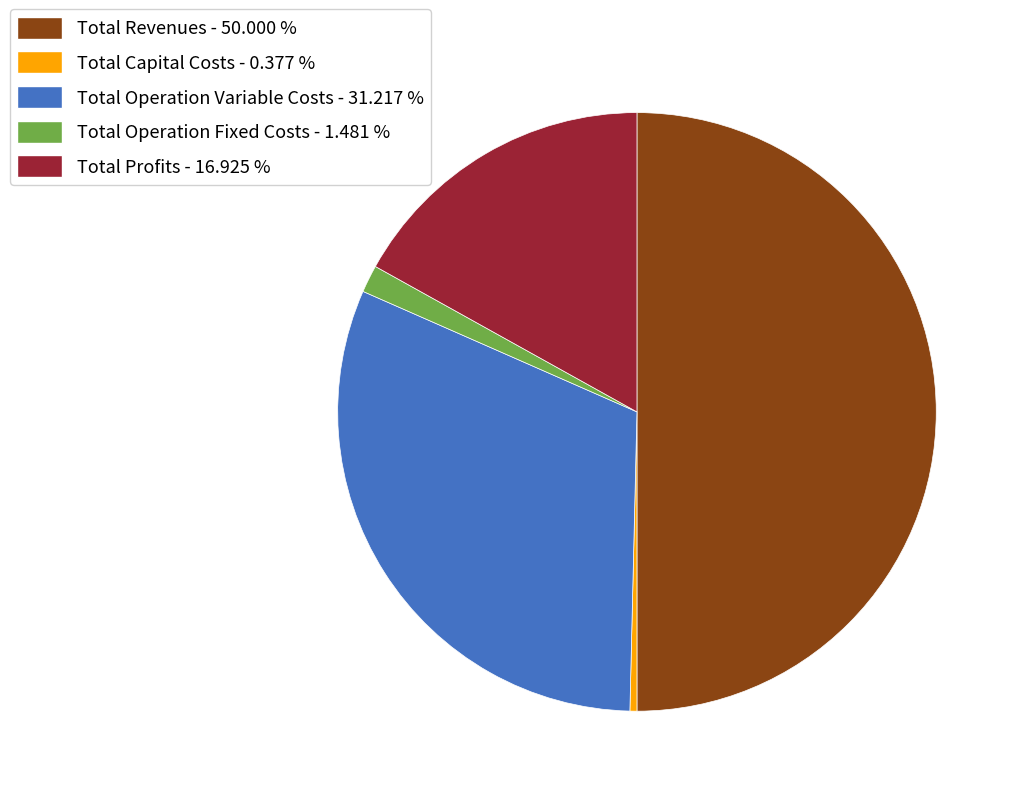

The Total Operation Variable Costs slice represents 40% of the pie. True or false?

False